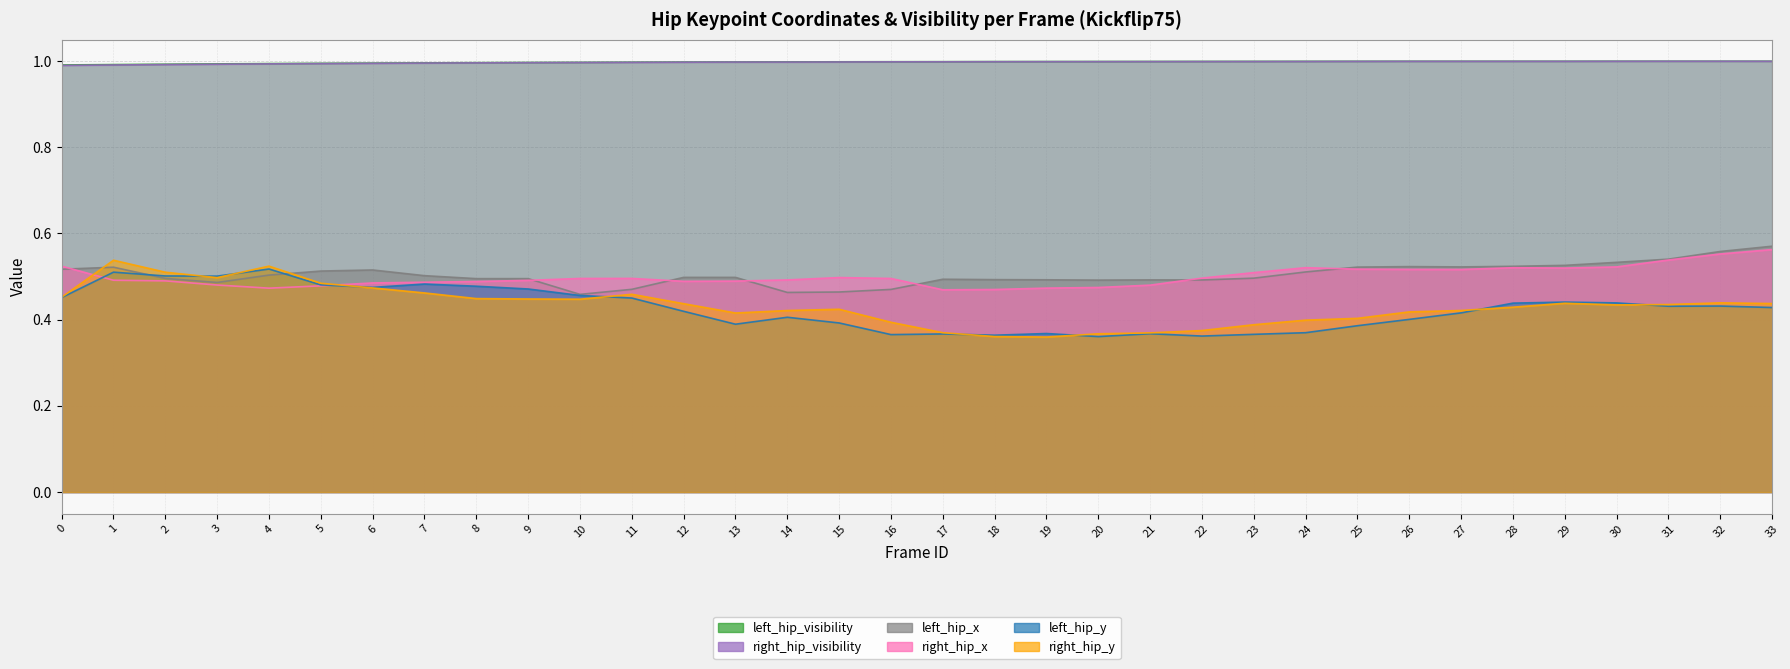

What is the average value of the left_hip_y series?

0.4